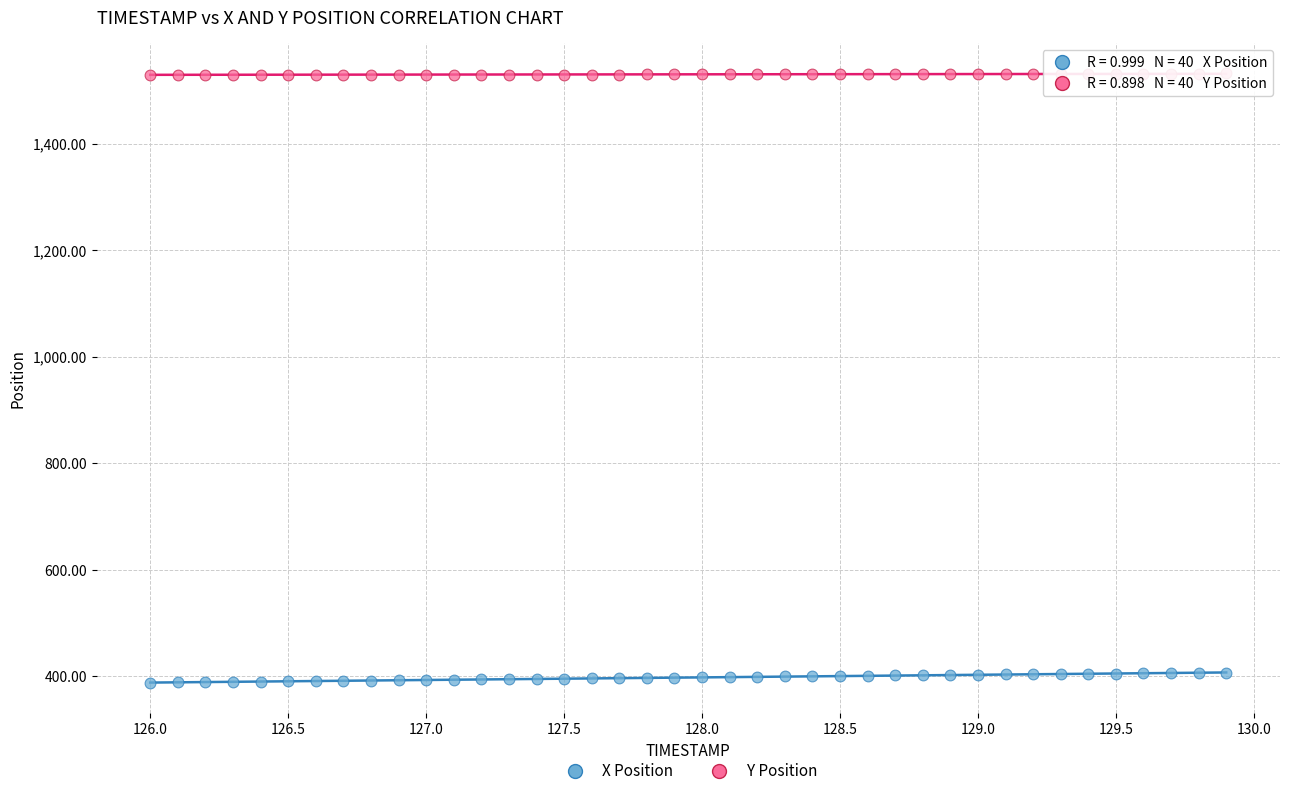

Which series has the widest spread of Y values?

X Position